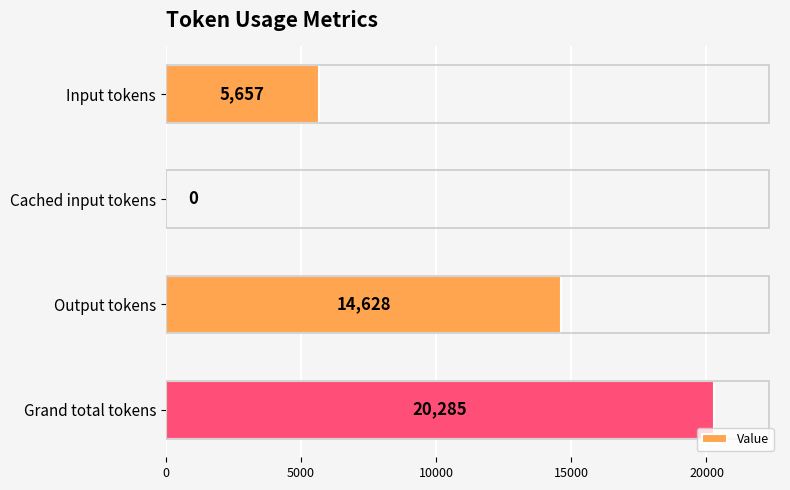

How many data points does each series have?

4